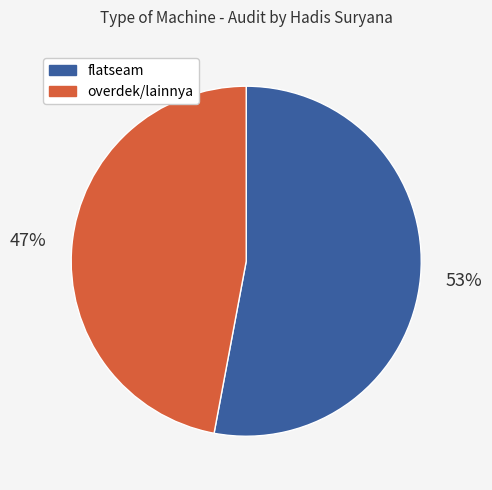

What is the smallest slice in the pie chart?

overdek/lainnya